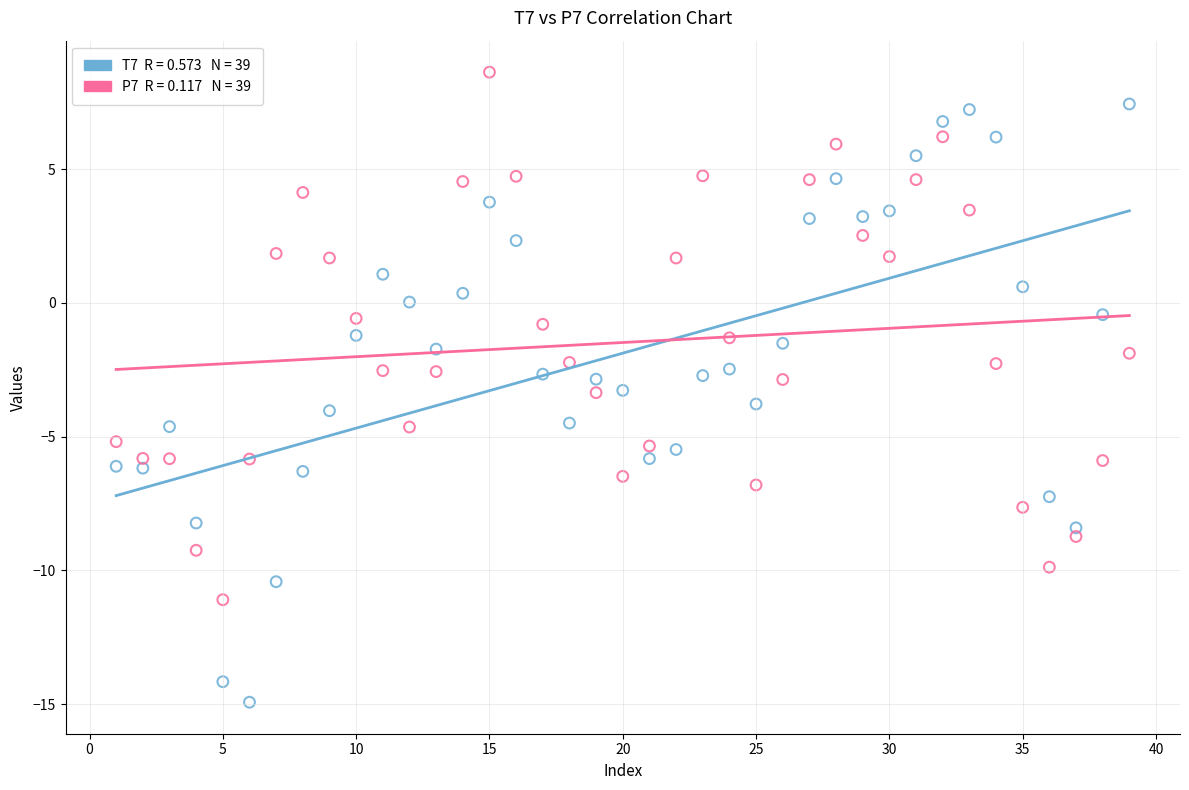

Across all data points, what is the range of Y values (max minus min)?

23.6